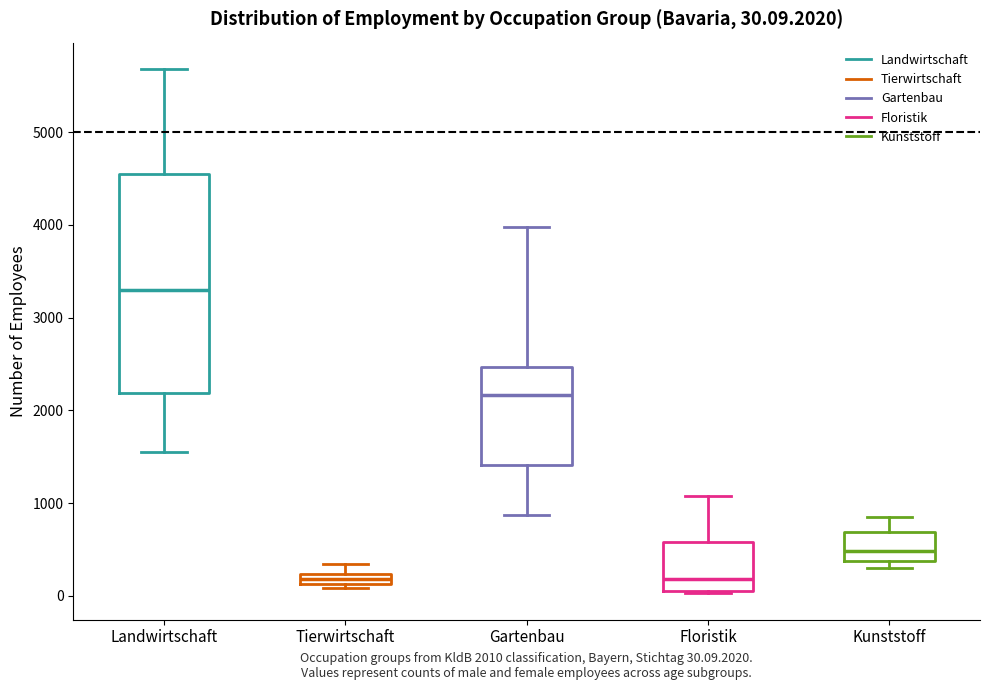

Comparing the boxes themselves (not the whiskers), which one is the tallest?

Landwirtschaft